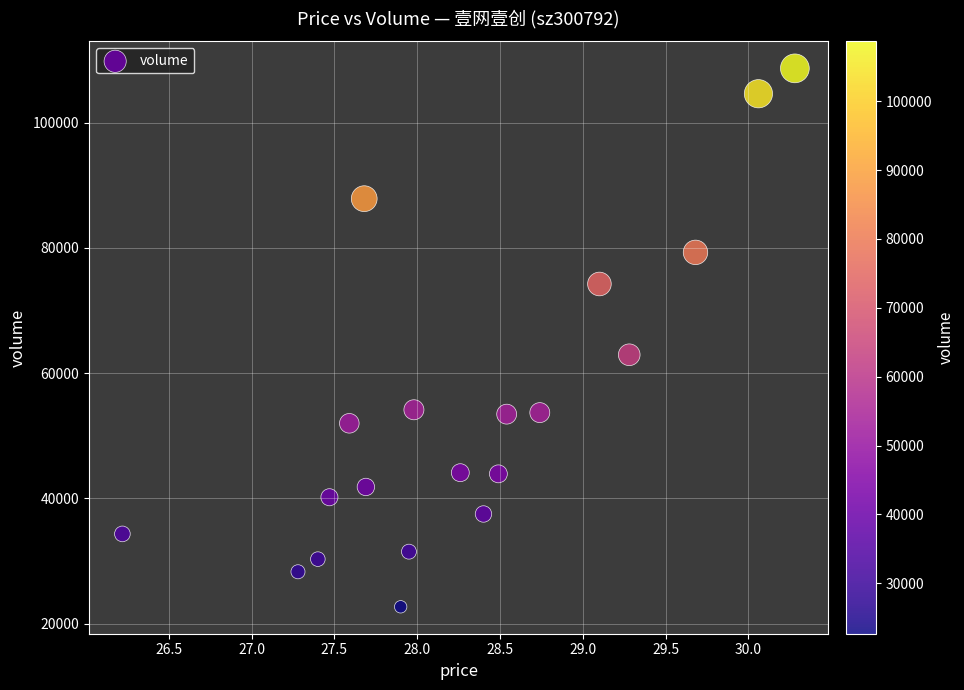

What Y value in the scatter plot is closest to 65676?

62934